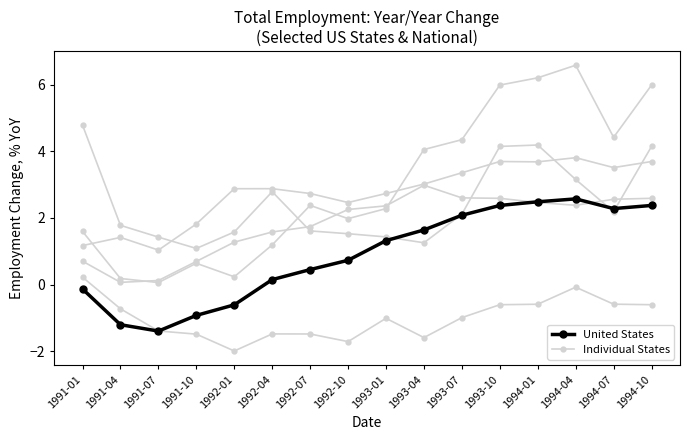

Count the number of data series in this chart.

6